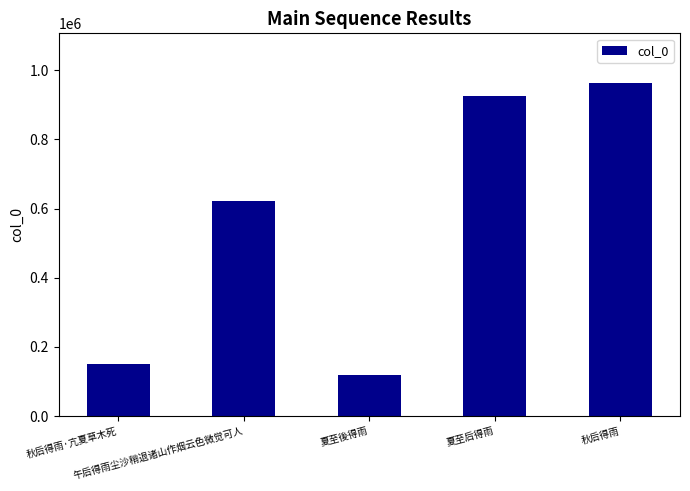

What position from the right is 夏至后得雨?

2